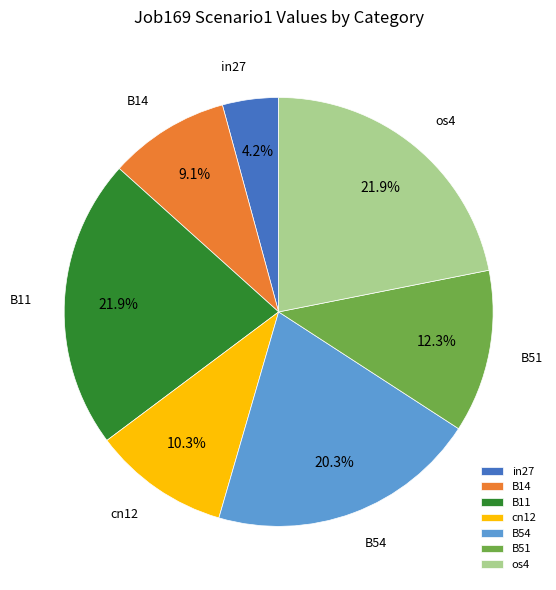

Count the number of slices in the pie.

7